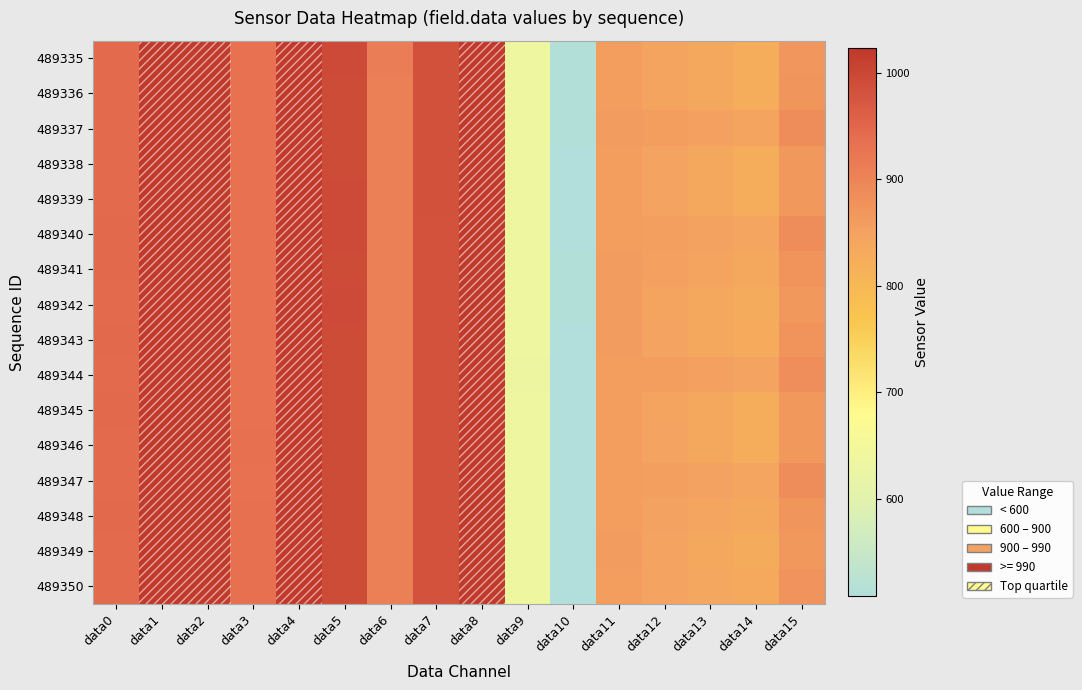

Rank the series at data6 from lowest to highest value.

489343, 489339, 489340, 489341, 489342, 489345, 489347, 489348, 489349, 489350, 489337, 489338, 489346, 489336, 489344, 489335